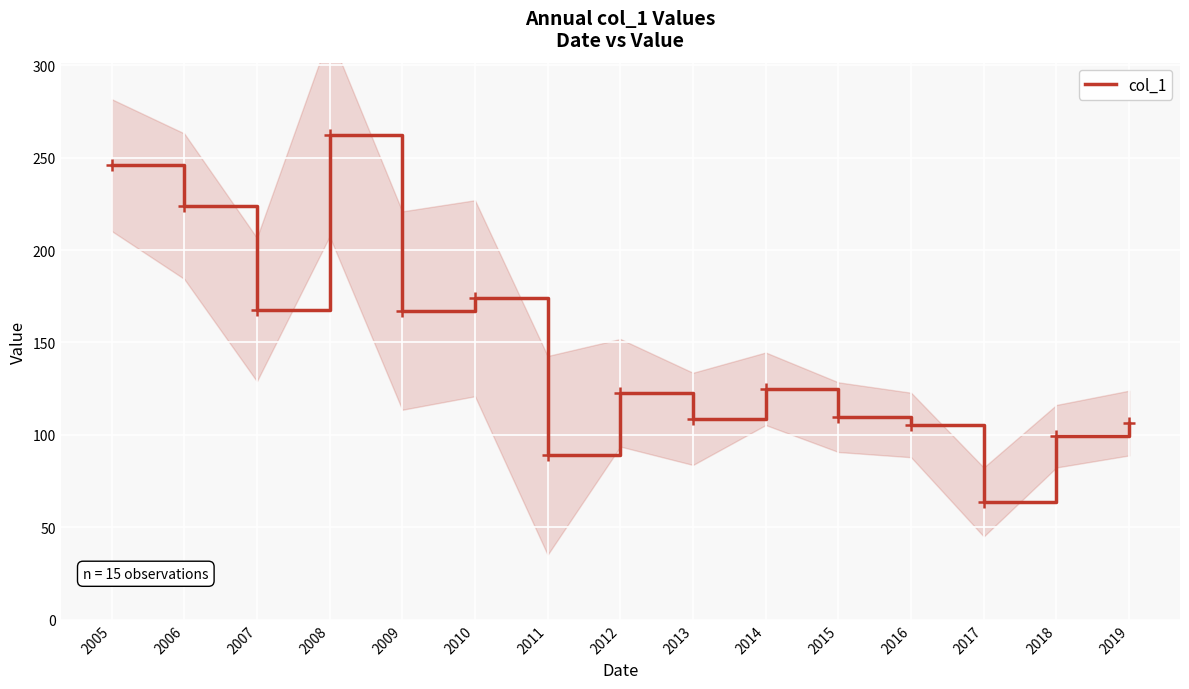

How many interior local valleys (lower than both neighbors) does the data have?

5